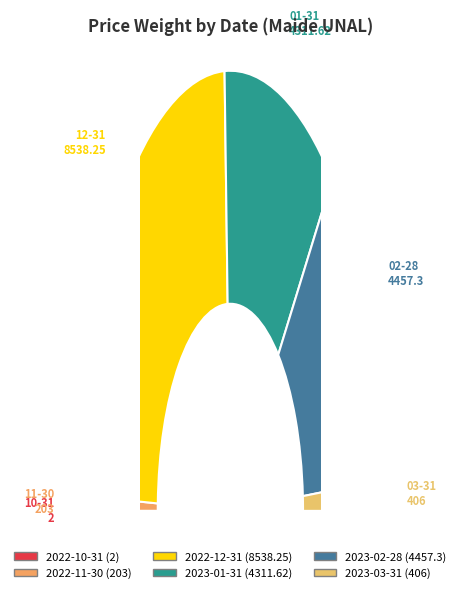

Which category has the biggest portion of the pie?

2022-12-31